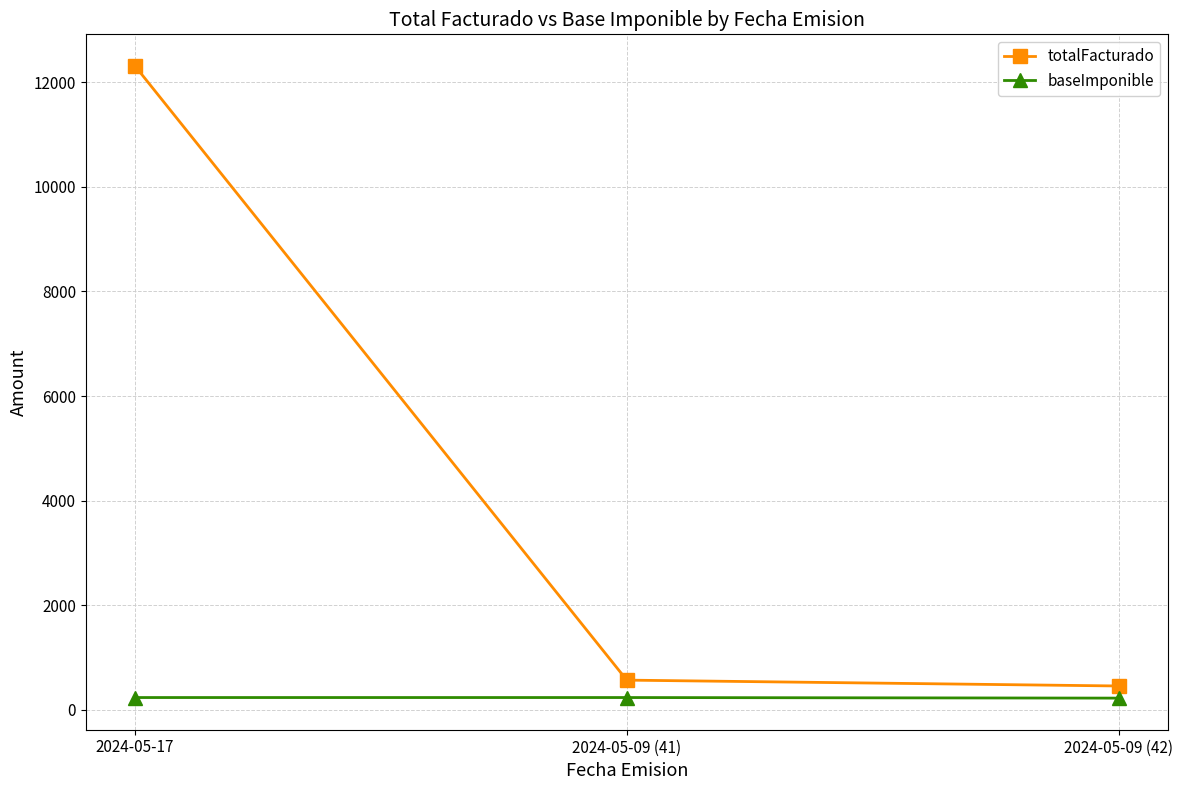

The value of baseImponible at 2024-05-09 (41) is 234. True or false?

True